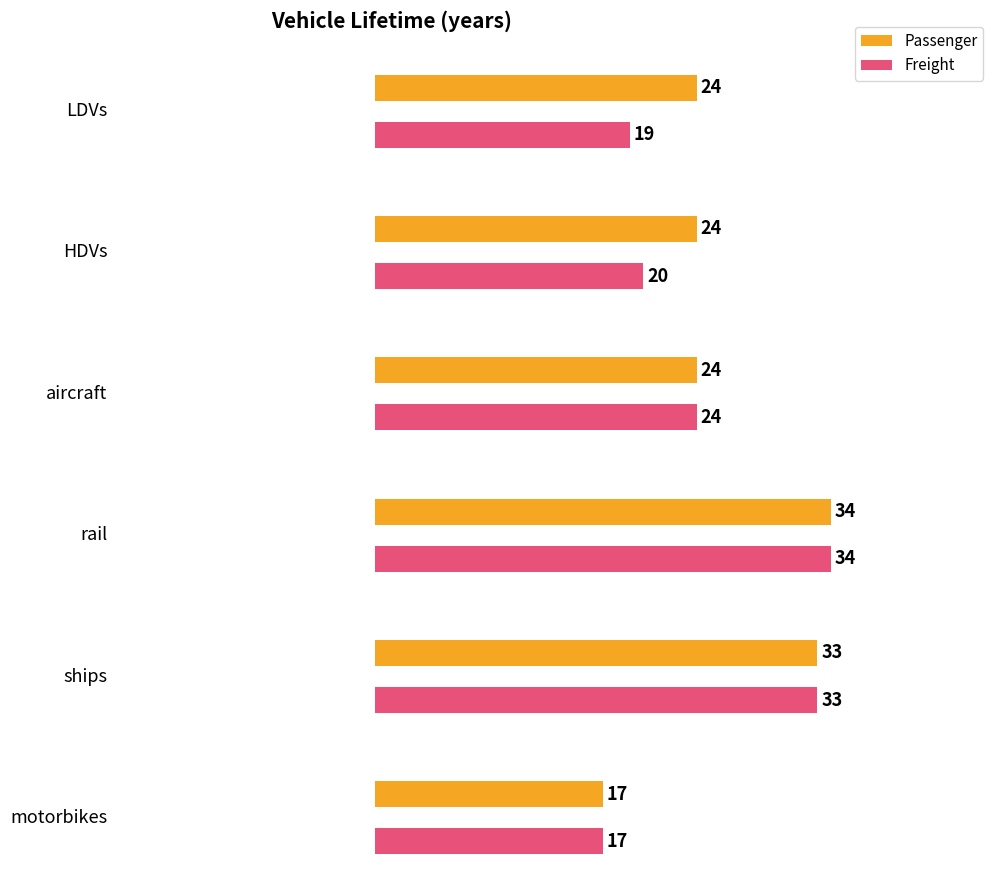

What is the sum of all Passenger values?

156